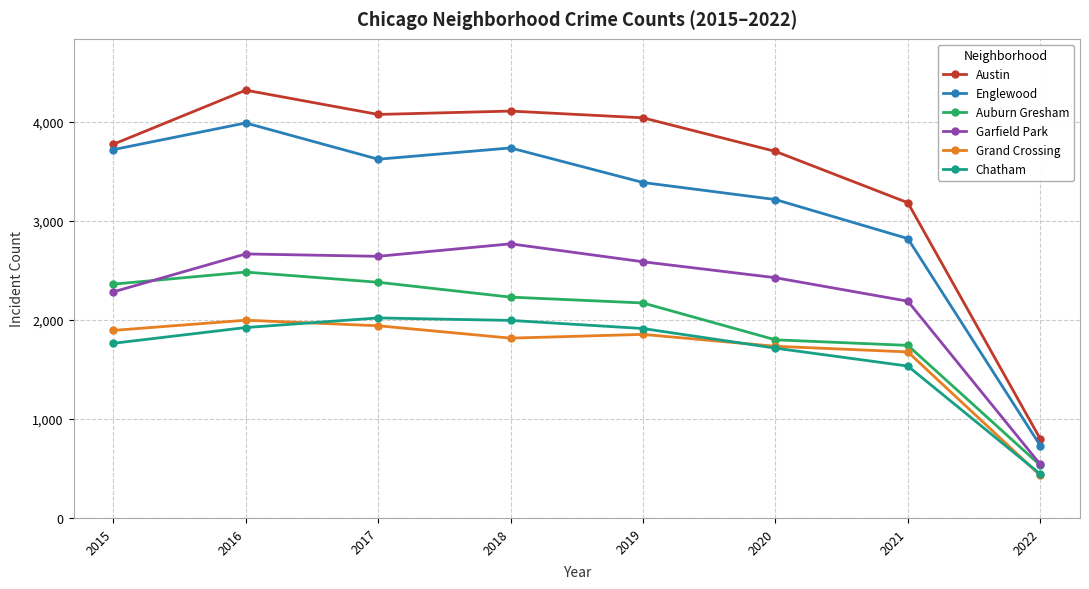

Between 2017 and 2020, which series saw the biggest shift?

Auburn Gresham